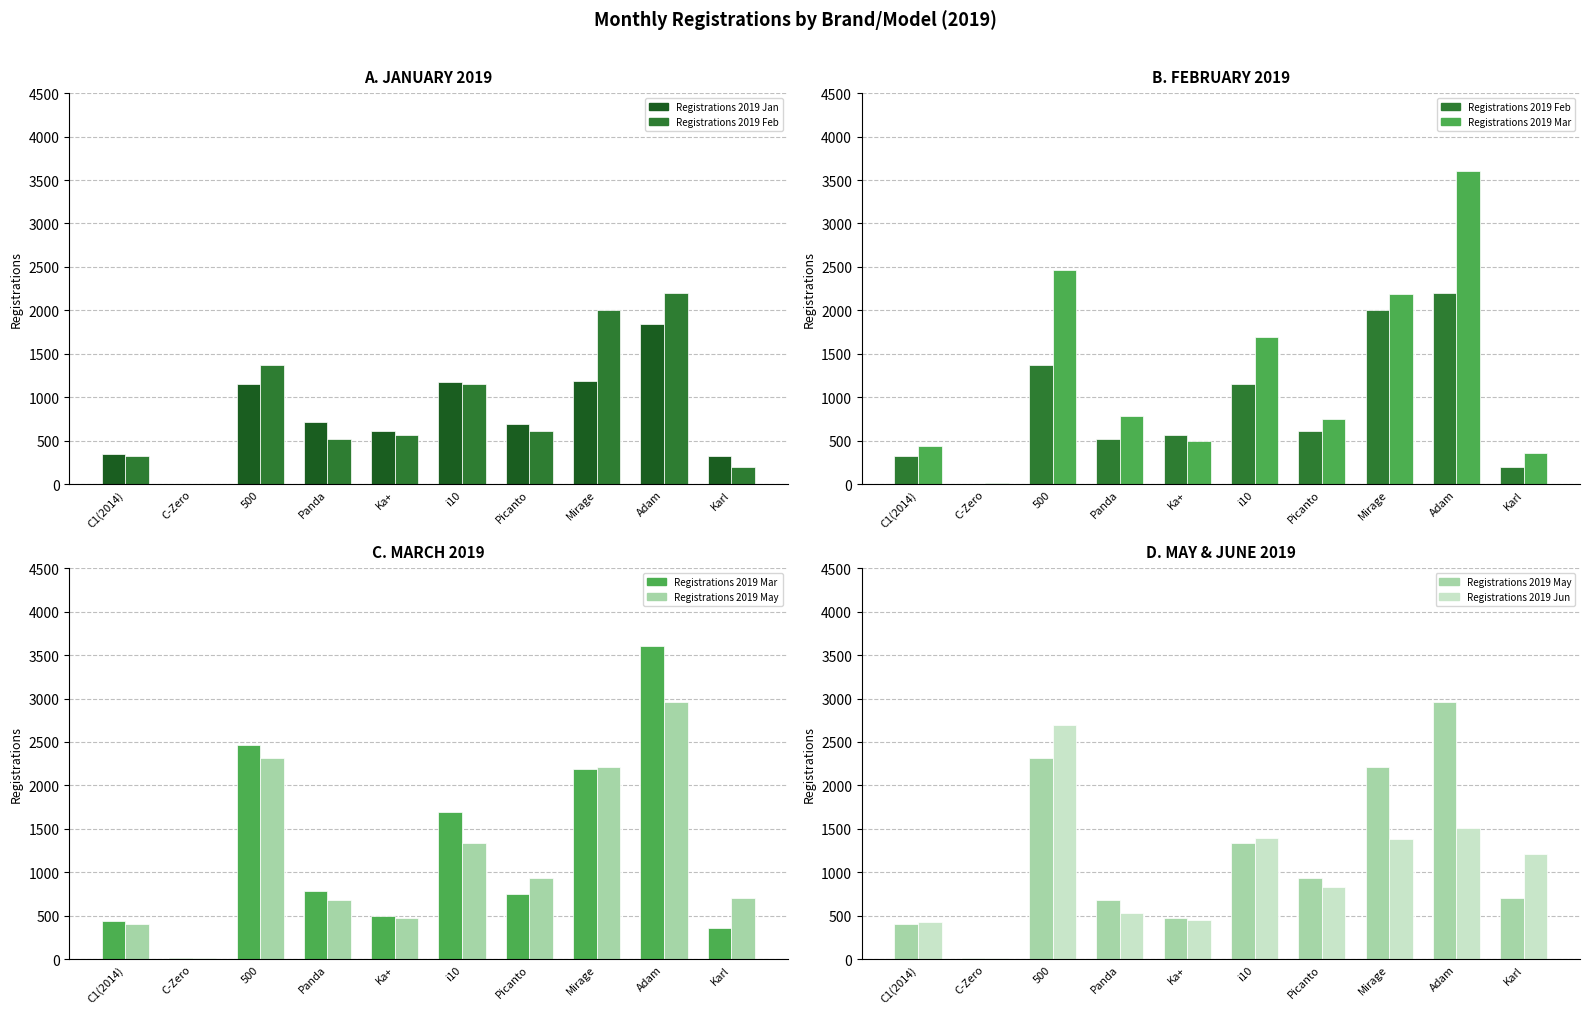

What is the smallest value displayed?

5